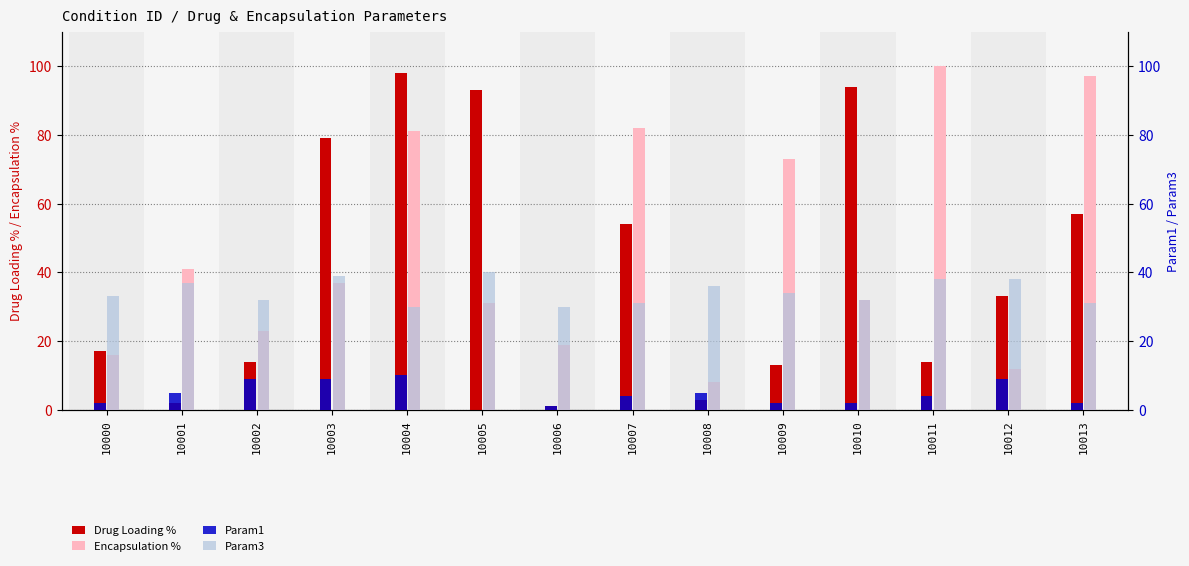

The value of Drug Loading % at 10004 is 144. True or false?

False